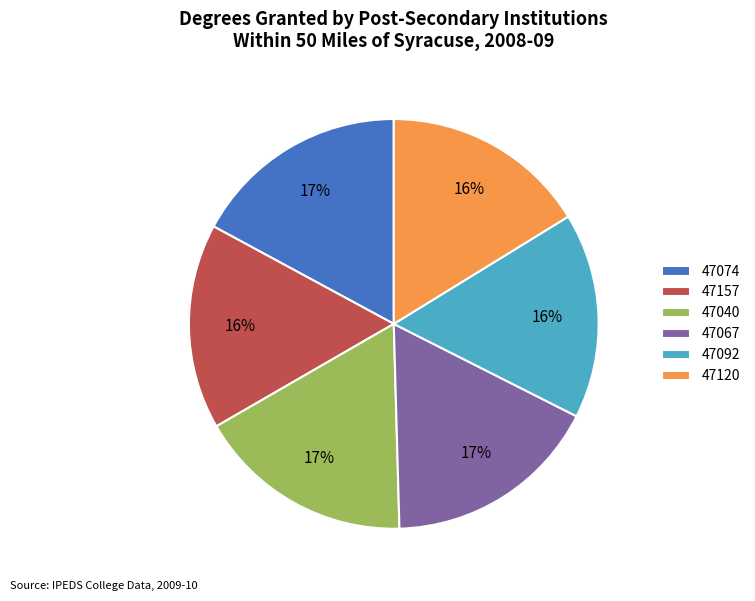

Does 47092 account for over 50% of the chart?

No